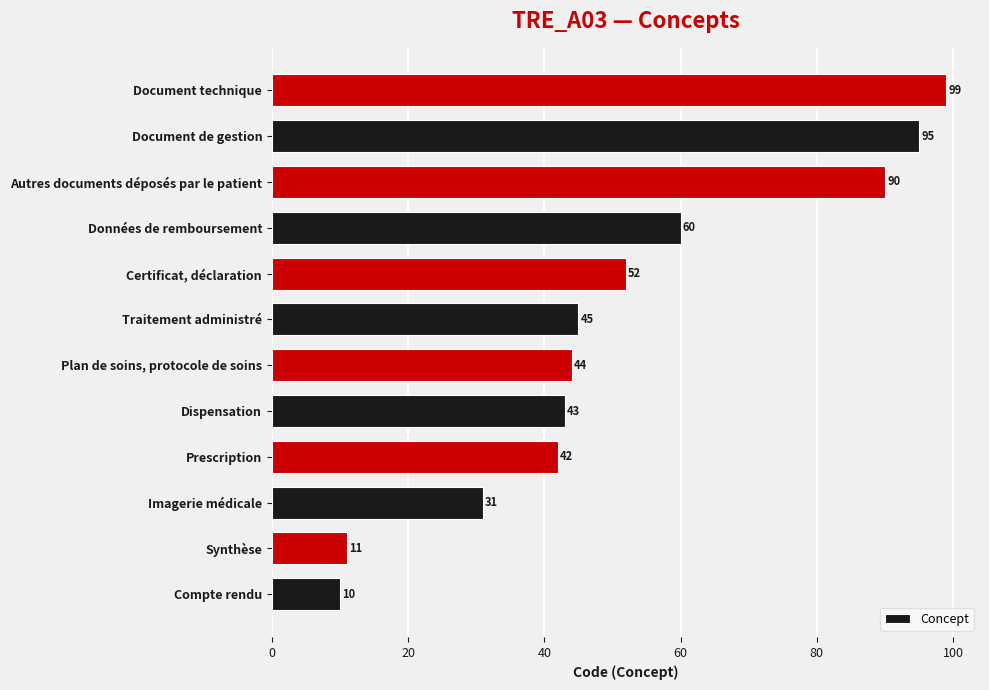

The chart shows a value of 43 at Dispensation. True or false?

True